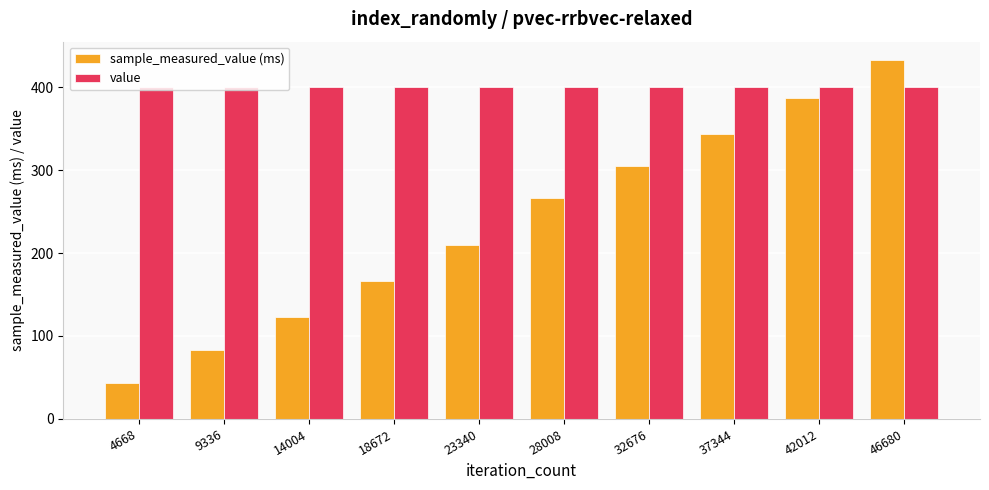

List the labels in order of sample_measured_value (ms) value, smallest first.

4668, 9336, 14004, 18672, 23340, 28008, 32676, 37344, 42012, 46680